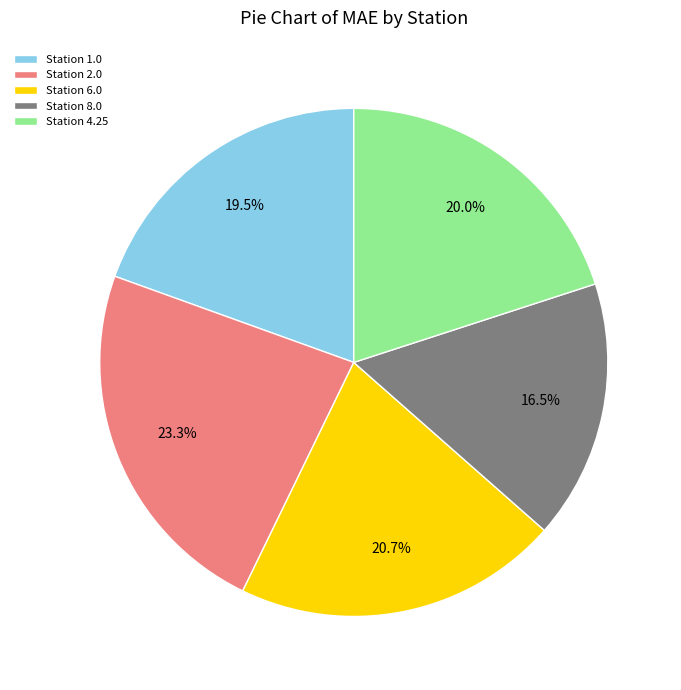

How many segments does this pie chart have?

5